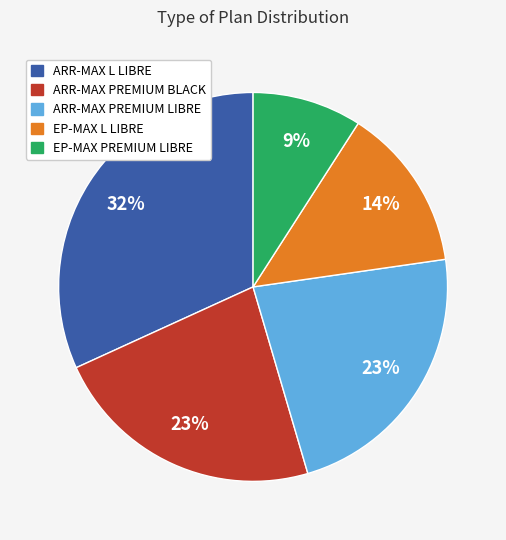

Is there a majority slice in this chart?

No